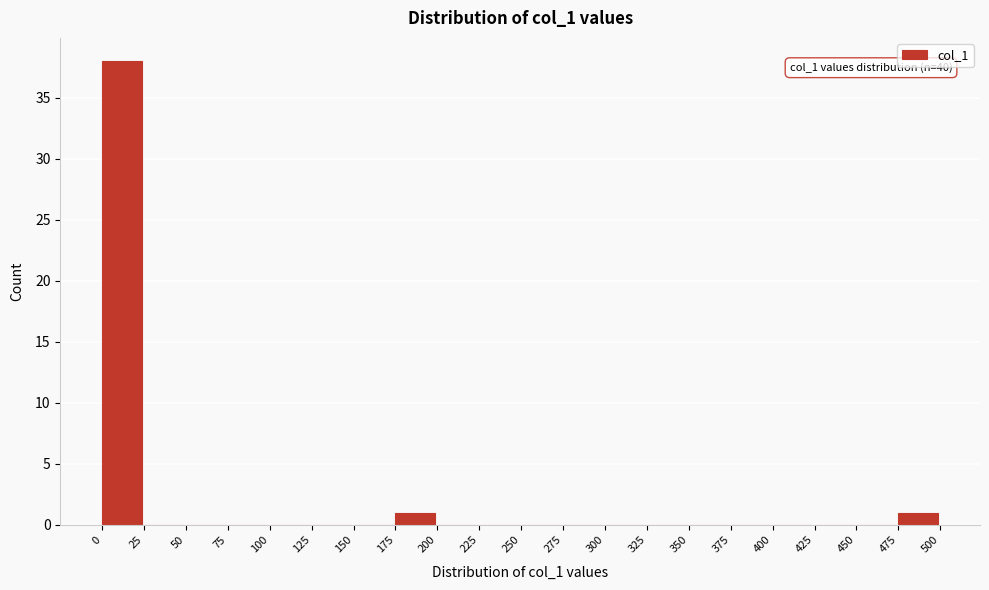

Which range on the x-axis has the tallest bar?

0 to 25